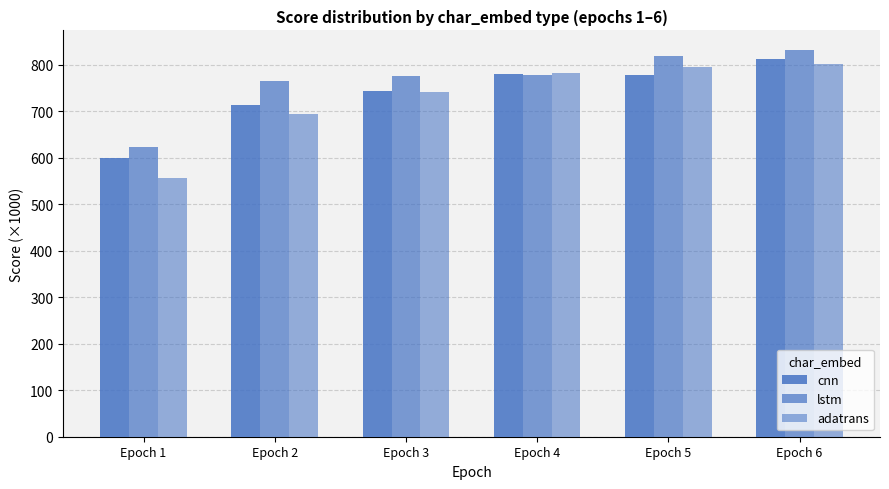

How many series are shown in this chart?

3